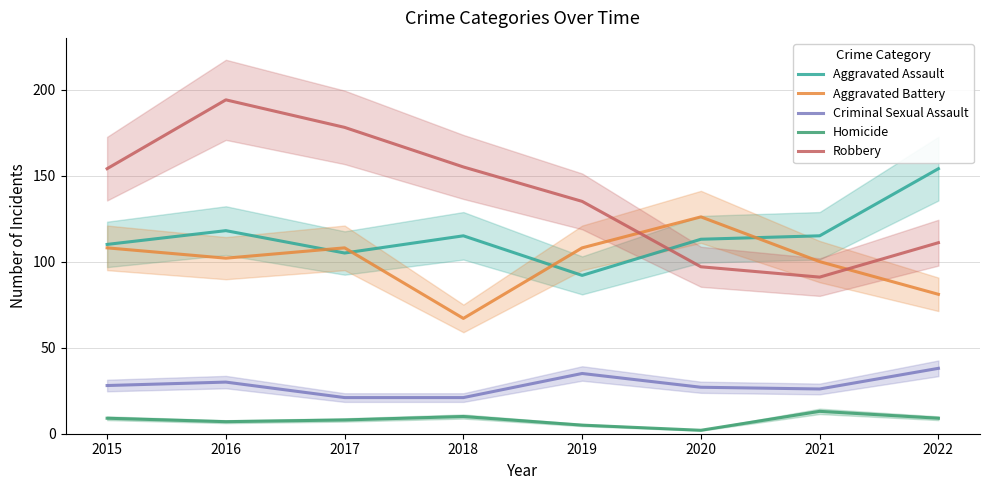

Reading right to left, what are all the values shown in this chart?

Aggravated Assault: 2022=154	2021=115	2020=113	2019=92	2018=115	2017=105	2016=118	2015=110
Aggravated Battery: 2022=81	2021=100	2020=126	2019=108	2018=67	2017=108	2016=102	2015=108
Criminal Sexual Assault: 2022=38	2021=26	2020=27	2019=35	2018=21	2017=21	2016=30	2015=28
Homicide: 2022=9	2021=13	2020=2	2019=5	2018=10	2017=8	2016=7	2015=9
Robbery: 2022=111	2021=91	2020=97	2019=135	2018=155	2017=178	2016=194	2015=154